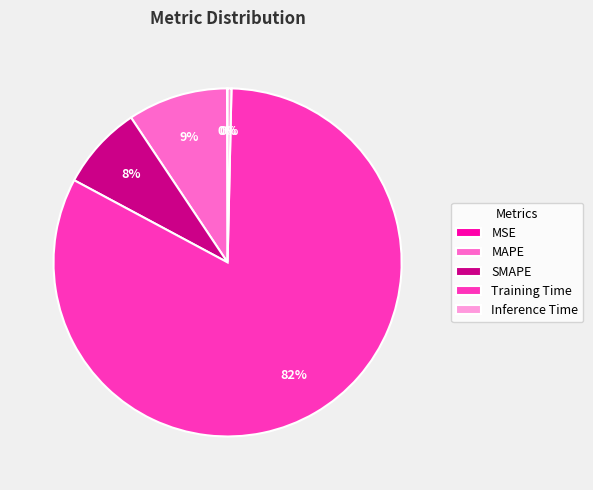

Combined, do SMAPE and Training Time account for over 50%?

Yes